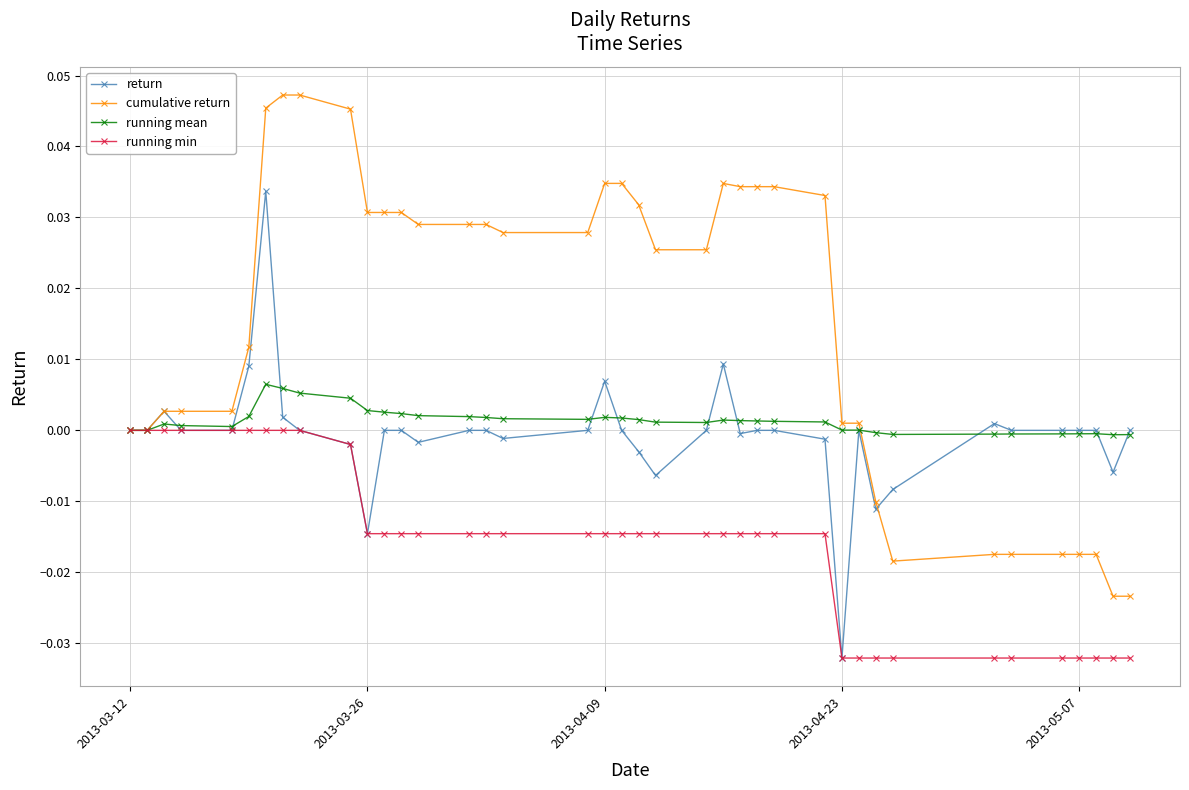

Is this an area chart (filled region under the line)?

No